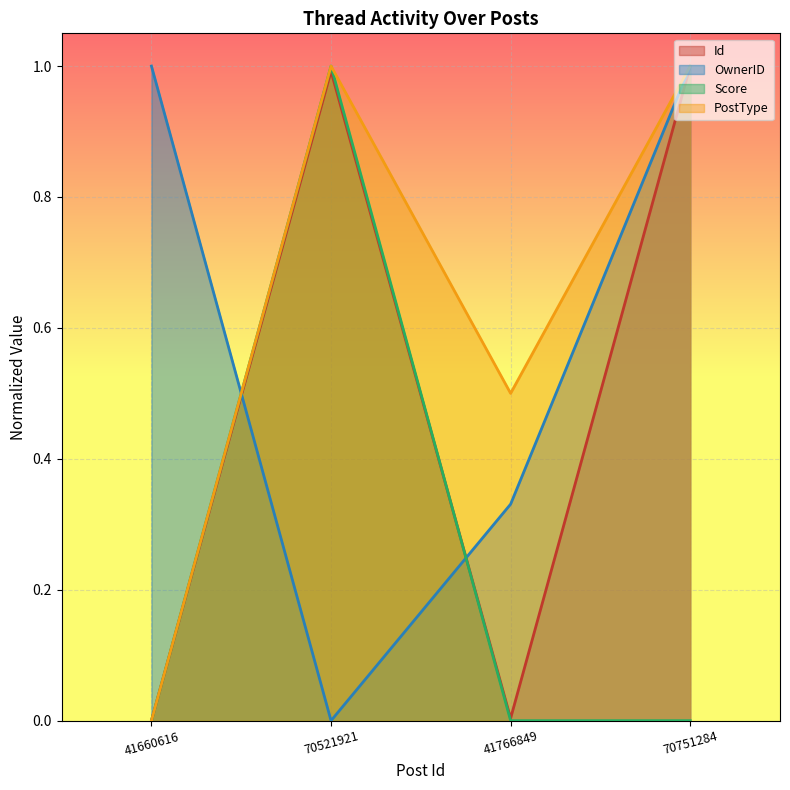

Read the OwnerID value at 41766849.

0.3